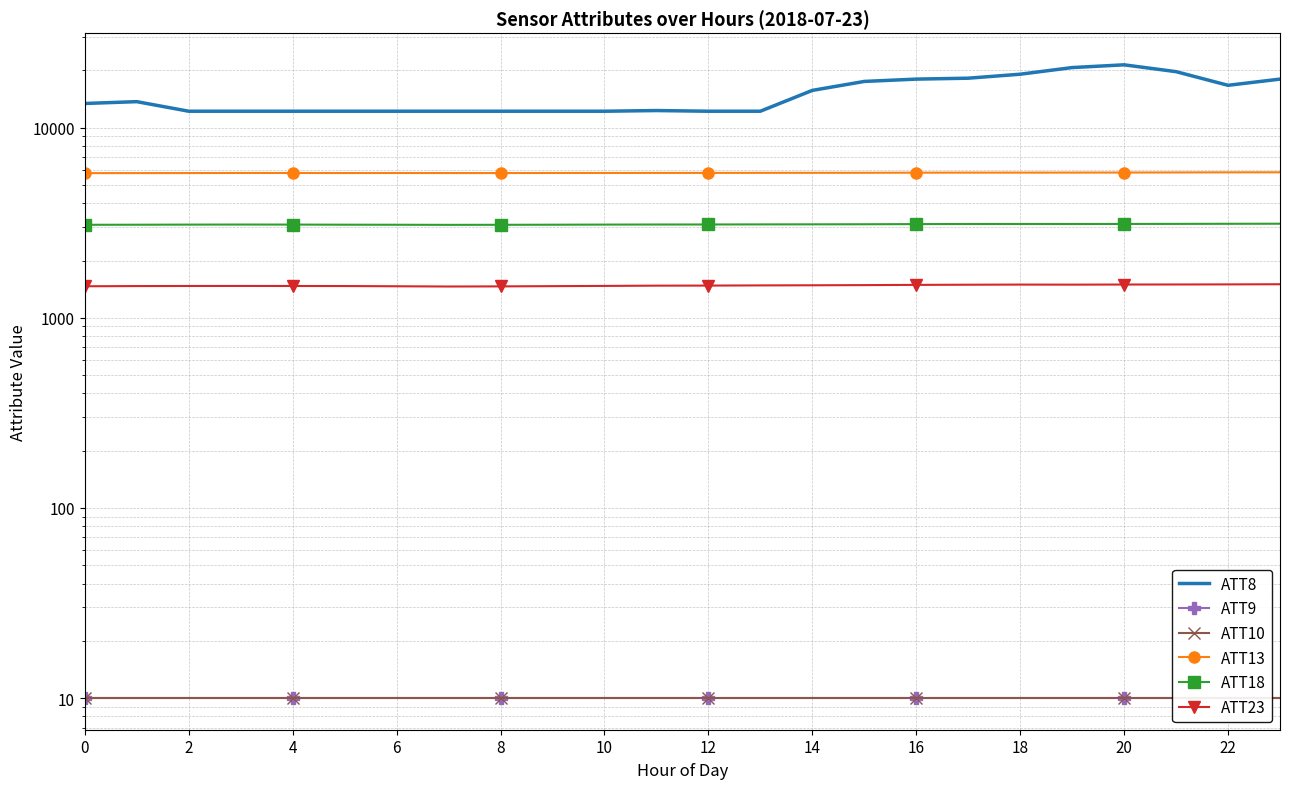

True or false: ATT9 has a value of 10.0 at 12.

True